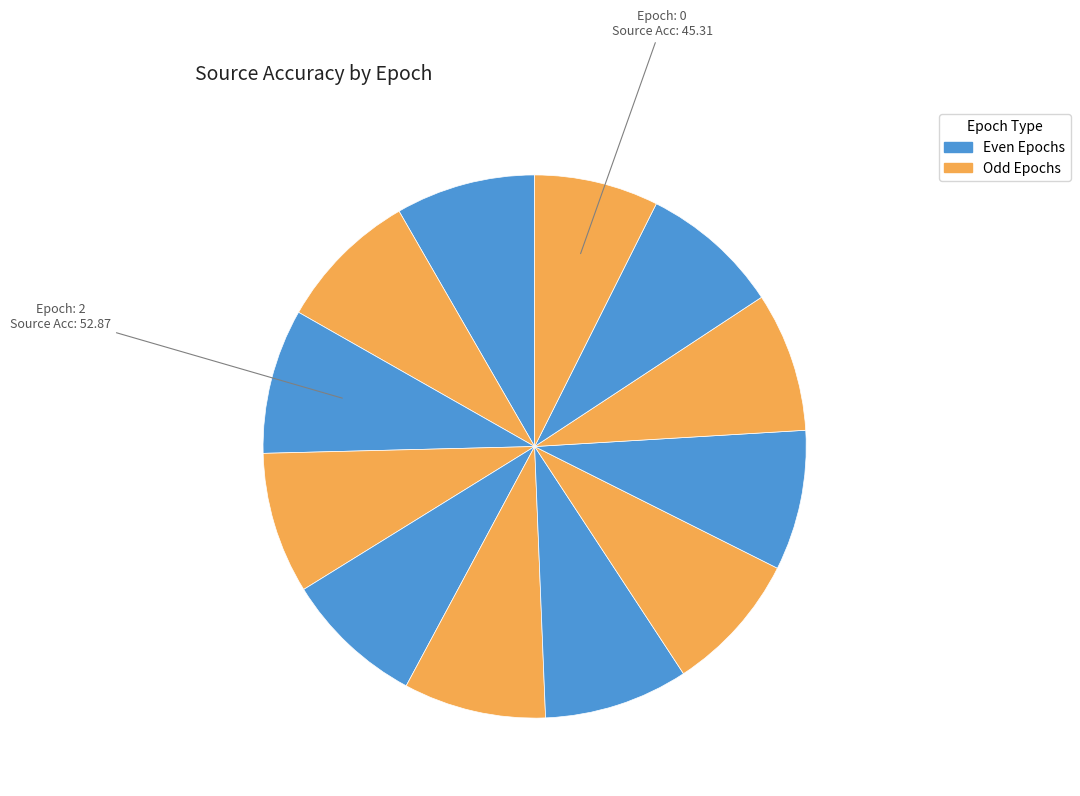

Count the number of slices in the pie.

12